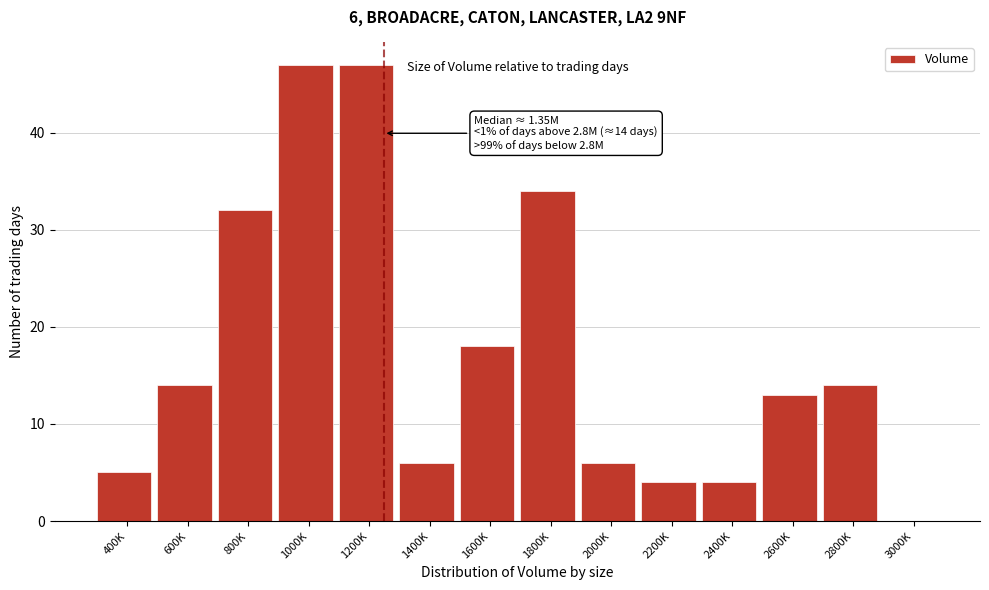

Reading left to right, transcribe all the data shown in this chart.

400K=5	600K=14	800K=32	1000K=47	1200K=47	1400K=6	1600K=18	1800K=34	2000K=6	2200K=4	2400K=4	2600K=13	2800K=14	3000K=0